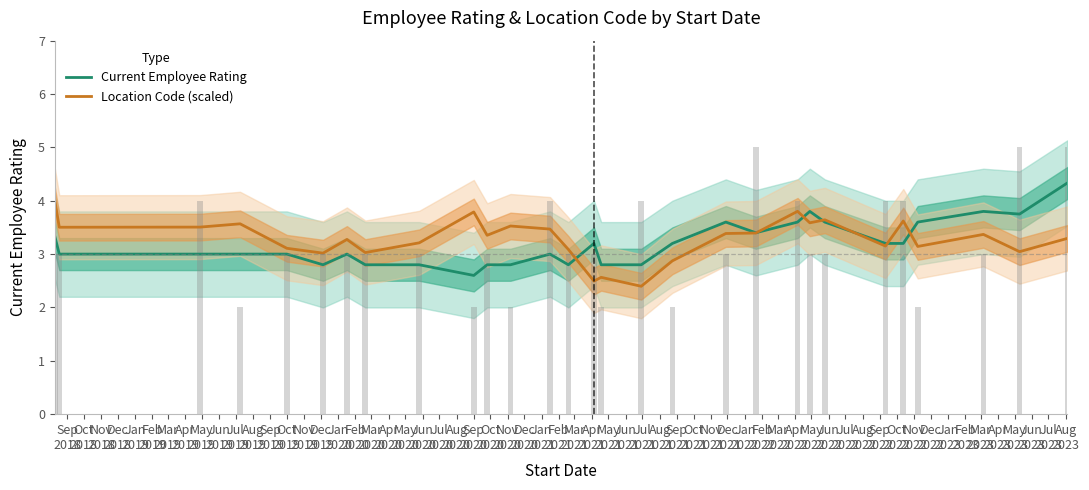

What is the highest value of the Location Code (scaled) series?

4.0